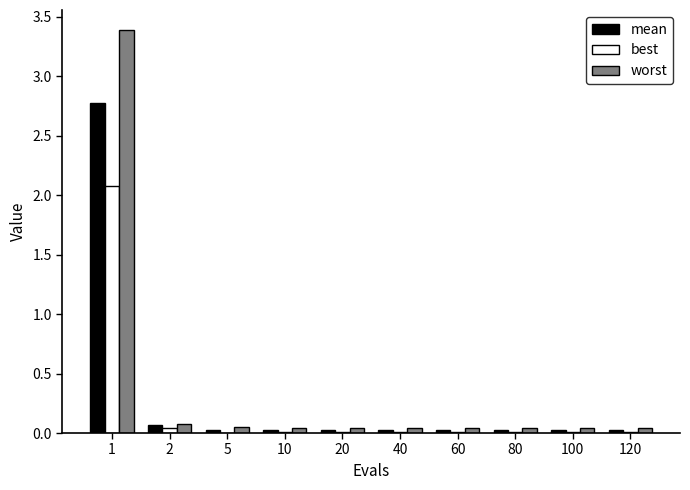

The worst series shows 0.0 at 100. True or false?

True